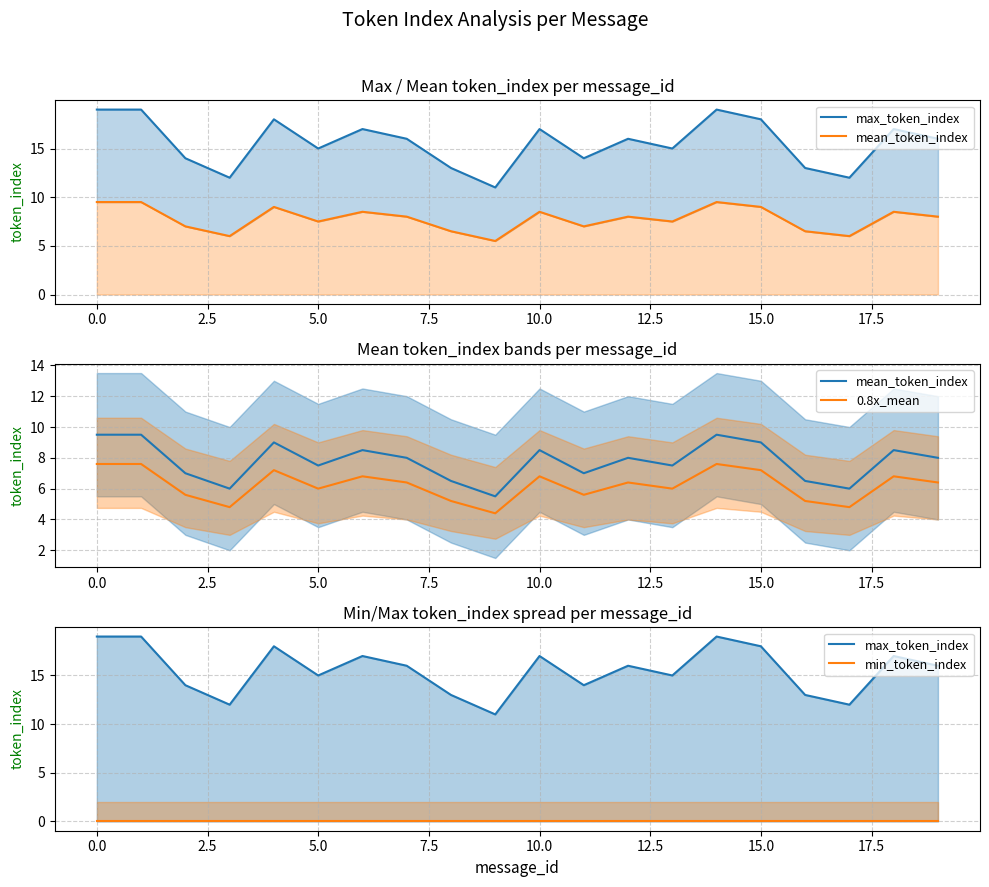

What are all the series names shown in the legend?

max_token_index, mean_token_index, 0.8x_mean, min_token_index